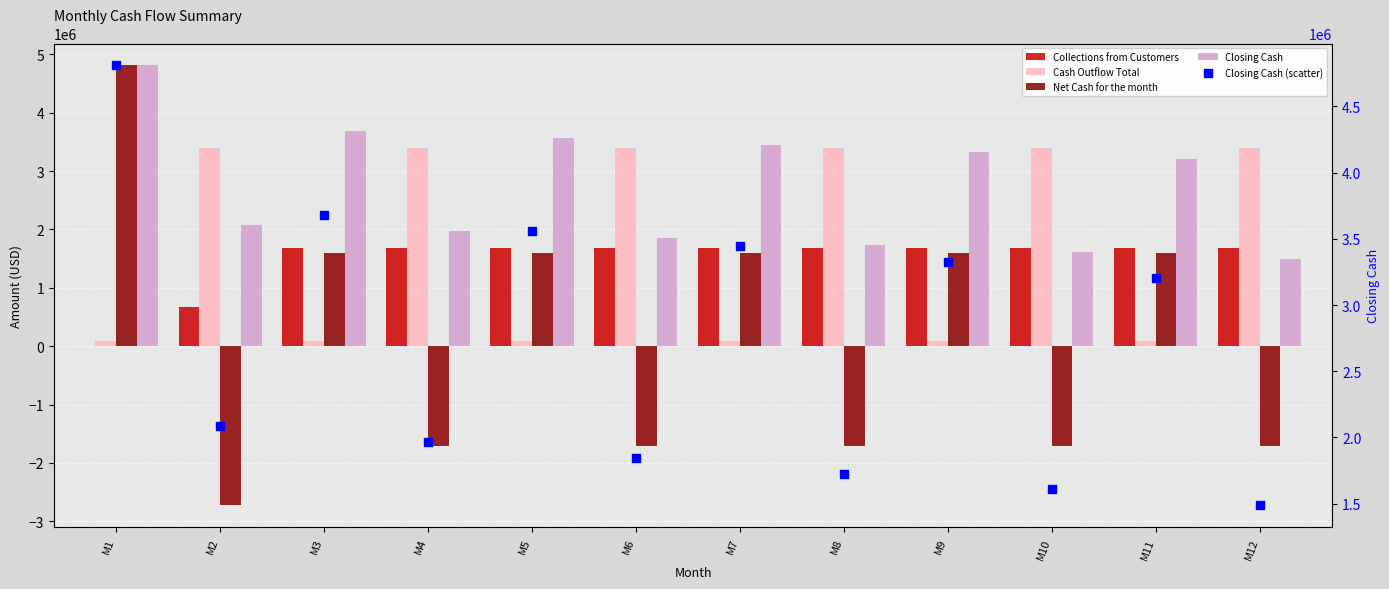

Which series has the largest total across all categories?

Closing Cash